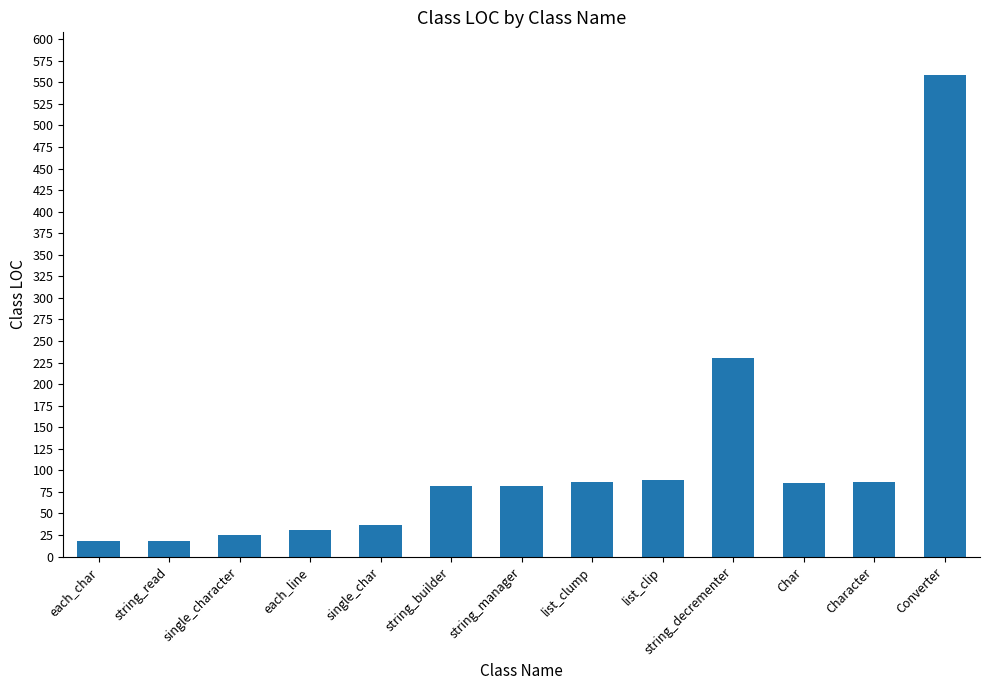

What is the average value?

110